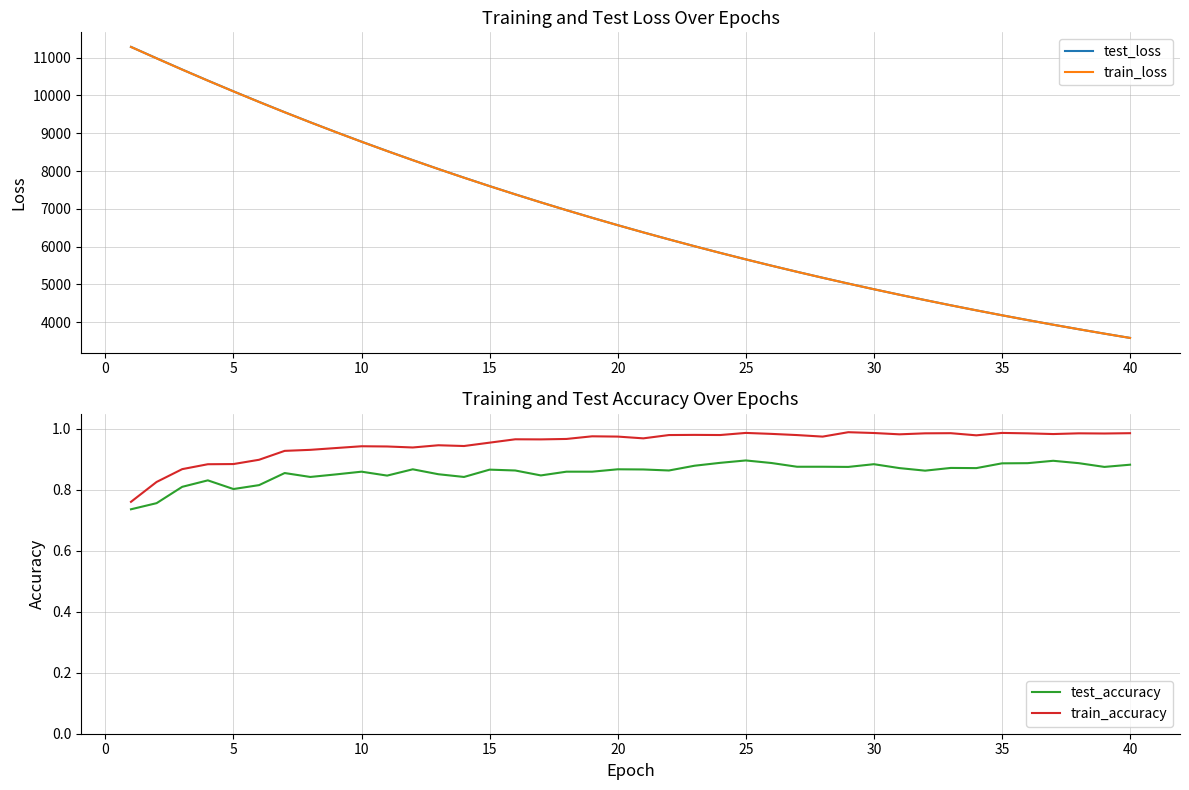

Reading left to right, transcribe all the data shown in this chart.

test_loss: 11284.1	10982.6	10684.6	10393.1	10108.1	9828.9	9555.6	9289.4	9029.6	8775.9	8529.1	8287.9	8052.9	7823.8	7600.2	7382.7	7170.6	6964.0	6762.8	6567.1	6376.4	6190.6	6009.9	5833.7	5662.1	5495.5	5333.2	5175.2	5021.5	4871.9	4726.6	4584.9	4447.0	4313.2	4182.8	4056.0	3932.7	3813.0	3696.4	3583.2
train_loss: 11282.5	10980.4	10682.5	10391.0	10106.0	9826.8	9553.8	9287.7	9027.9	8774.4	8527.1	8286.2	8051.1	7822.2	7598.8	7381.2	7169.2	6962.8	6761.6	6565.8	6375.2	6189.4	6008.6	5832.6	5661.3	5494.5	5332.3	5174.4	5020.6	4871.1	4725.6	4584.0	4446.3	4312.4	4182.1	4055.4	3932.1	3812.3	3695.8	3582.5
test_accuracy: 0.7	0.8	0.8	0.8	0.8	0.8	0.9	0.8	0.9	0.9	0.8	0.9	0.9	0.8	0.9	0.9	0.8	0.9	0.9	0.9	0.9	0.9	0.9	0.9	0.9	0.9	0.9	0.9	0.9	0.9	0.9	0.9	0.9	0.9	0.9	0.9	0.9	0.9	0.9	0.9
train_accuracy: 0.8	0.8	0.9	0.9	0.9	0.9	0.9	0.9	0.9	0.9	0.9	0.9	0.9	0.9	1.0	1.0	1.0	1.0	1.0	1.0	1.0	1.0	1.0	1.0	1.0	1.0	1.0	1.0	1.0	1.0	1.0	1.0	1.0	1.0	1.0	1.0	1.0	1.0	1.0	1.0